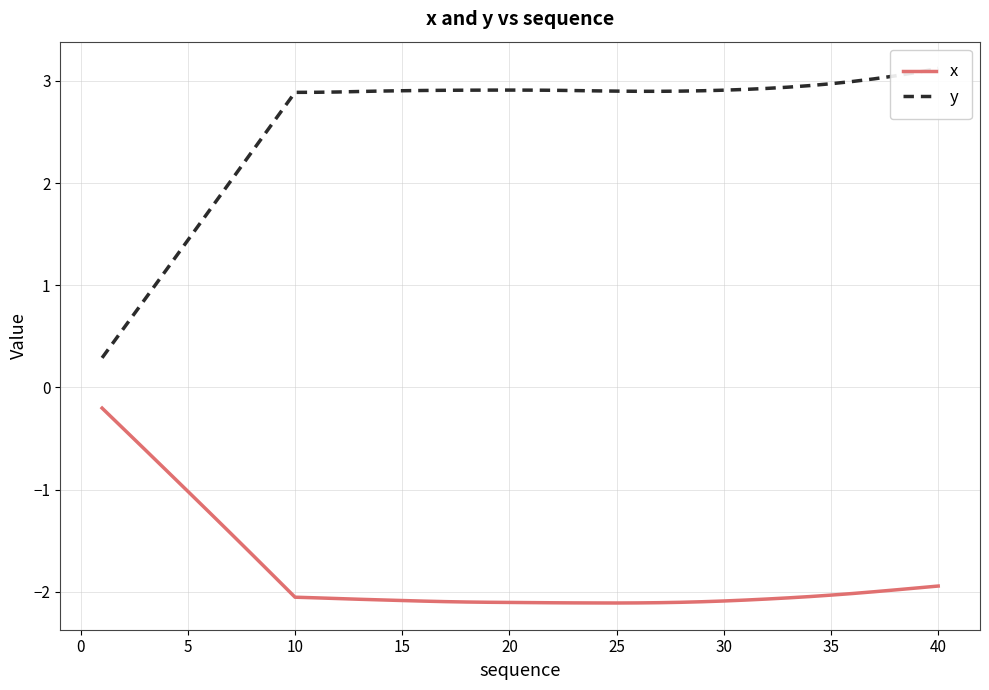

The value of x at 30 is -2.1. True or false?

True